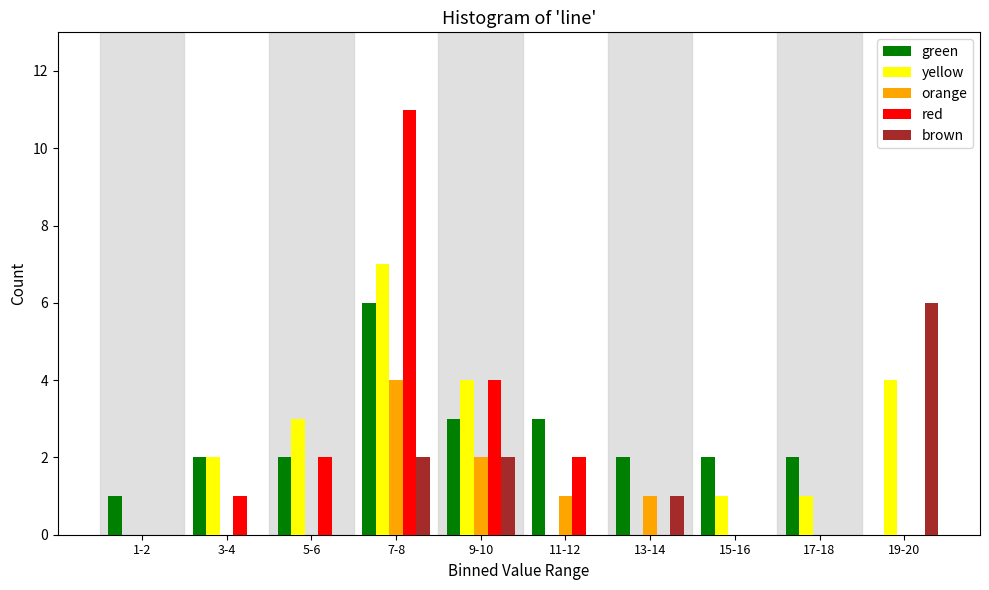

Is the value of yellow at 15-16 greater than the value of green at 19-20?

Yes